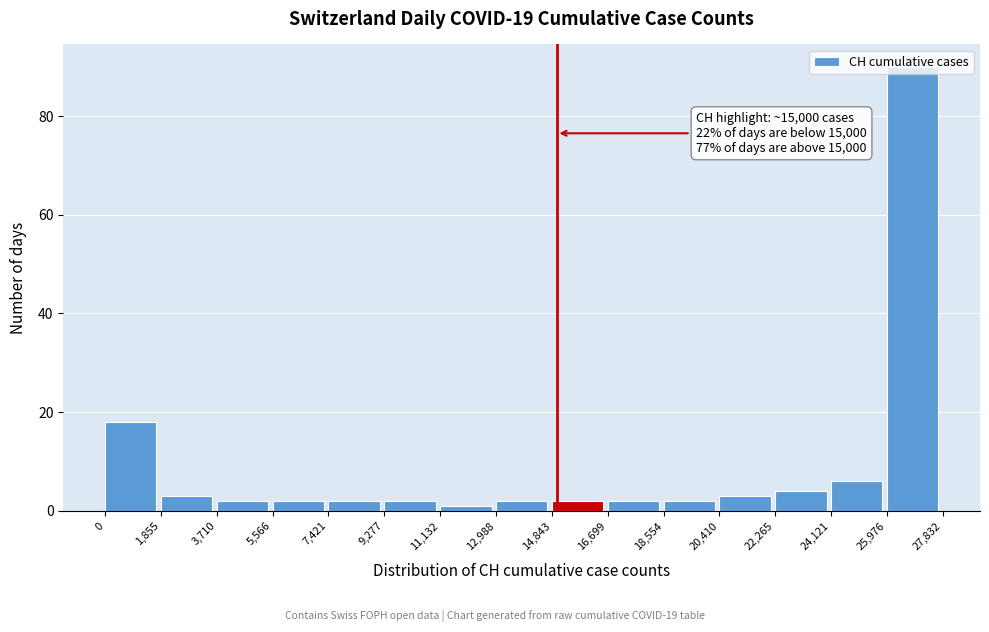

Which range on the x-axis has the tallest bar?

25,976 to 27,832